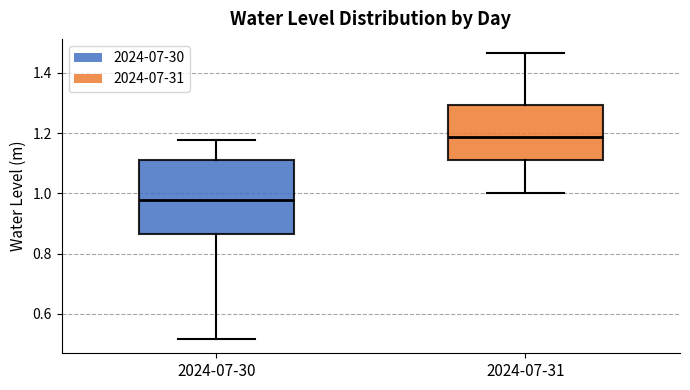

Which box has the highest median line?

2024-07-31